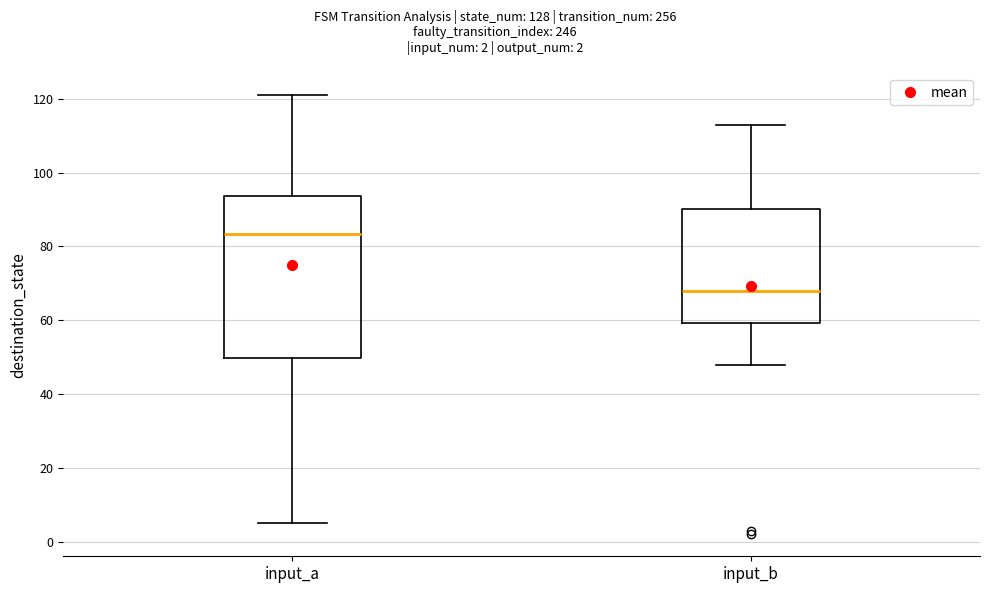

Which box has the lowest median line?

input_b